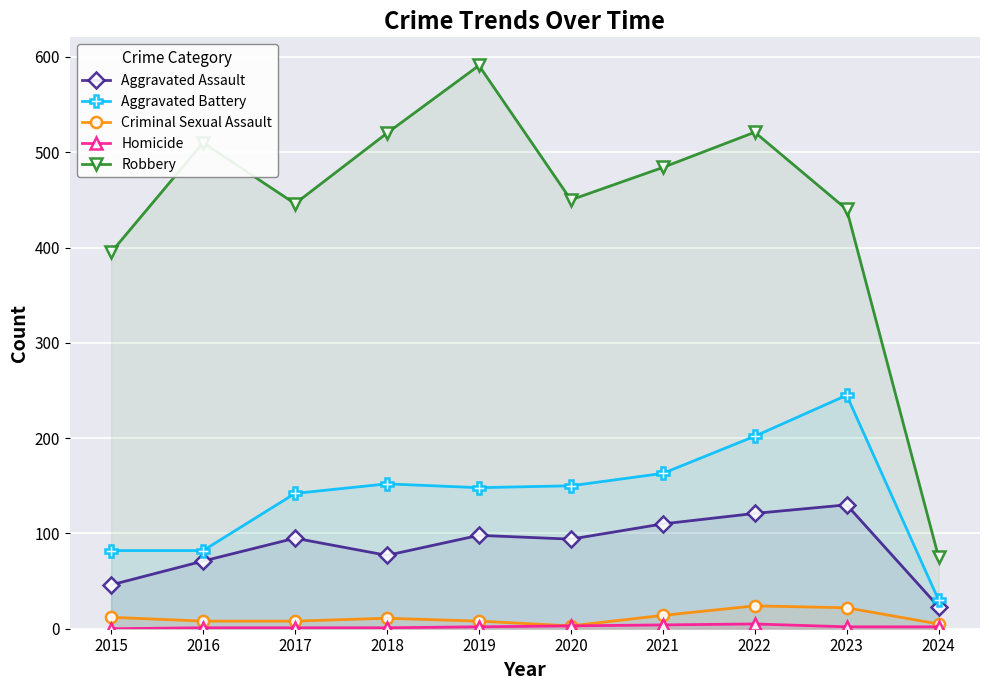

Reading left to right, list all the values displayed in this chart.

Aggravated Assault: 46	71	95	77	98	94	110	121	130	23
Aggravated Battery: 82	82	142	152	148	150	163	202	245	30
Criminal Sexual Assault: 12	8	8	11	8	3	14	24	22	5
Homicide: 0	1	1	1	2	3	4	5	2	2
Robbery: 395	510	446	520	591	450	484	521	440	75